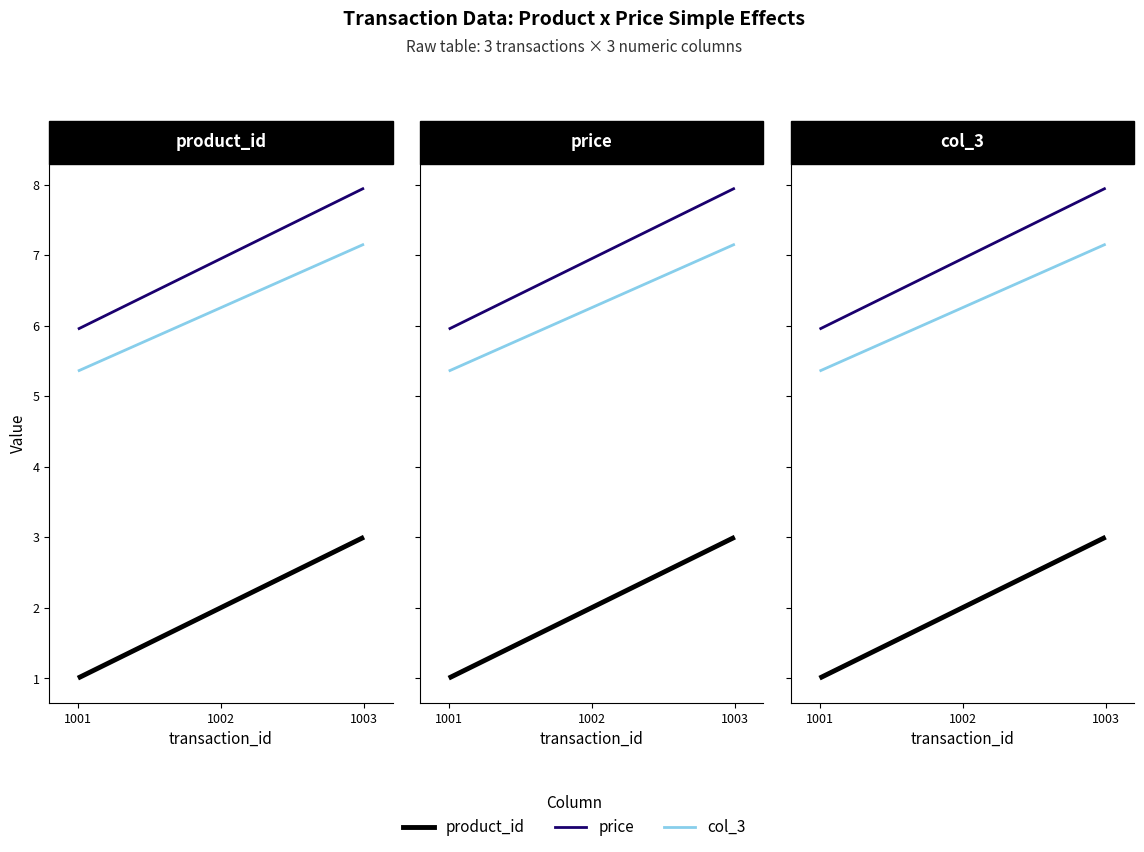

Which label corresponds to the smallest value in the chart?

1001